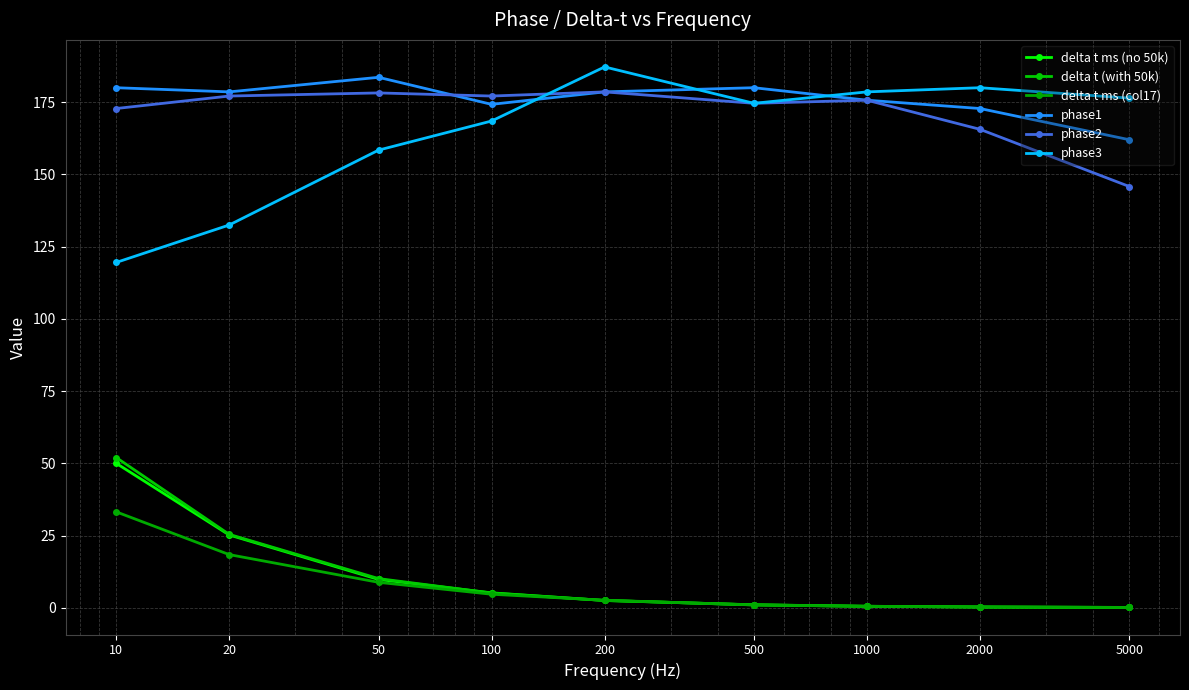

What is the value of the delta t (with 50k) point at the 9th from the left?

0.1